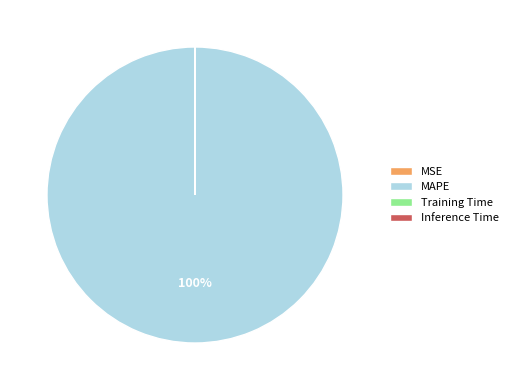

What percentage is the MAPE slice, to the nearest percent?

100%